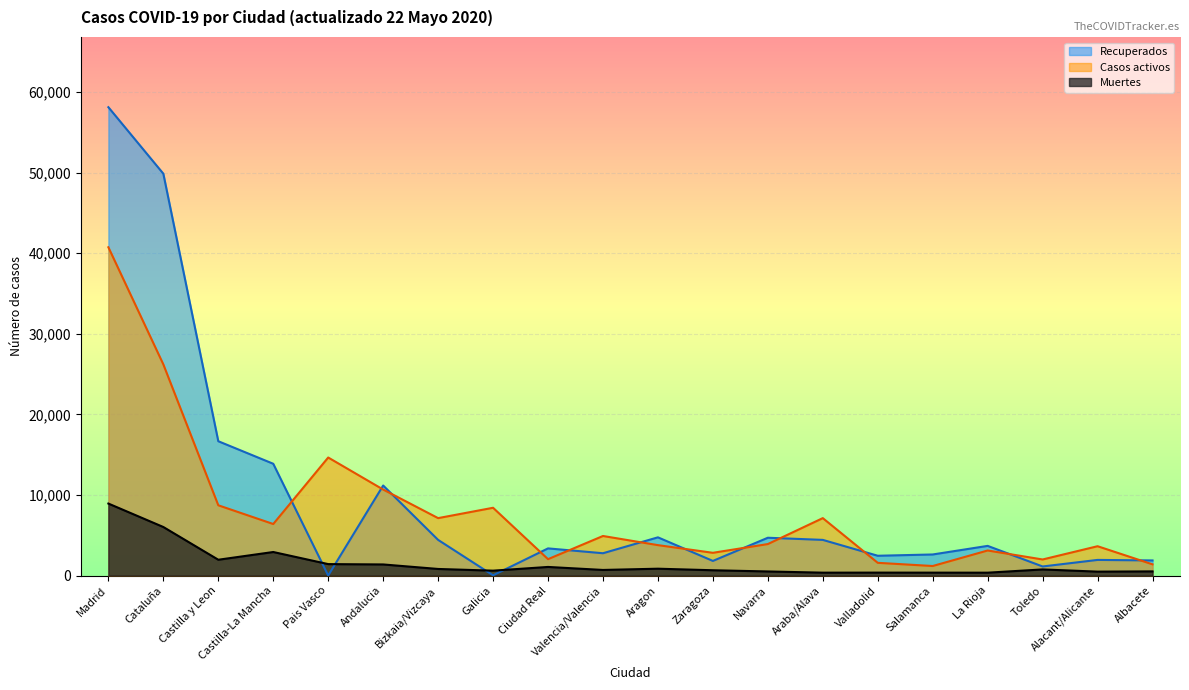

What is the difference between the Recuperados values at Albacete and Galicia?

1844